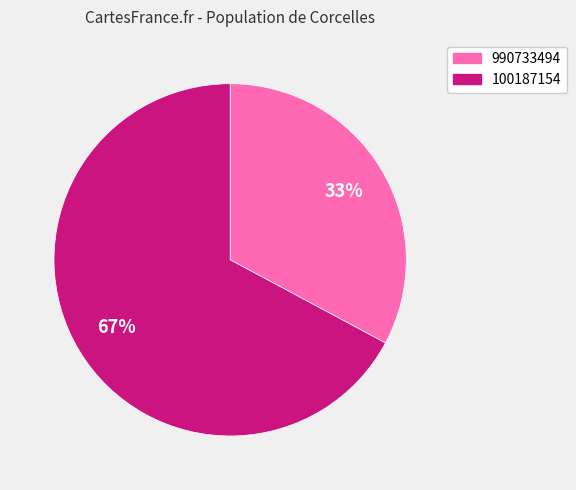

Approximately how many times larger is the value at 990733494 compared to 100187154?

0.5